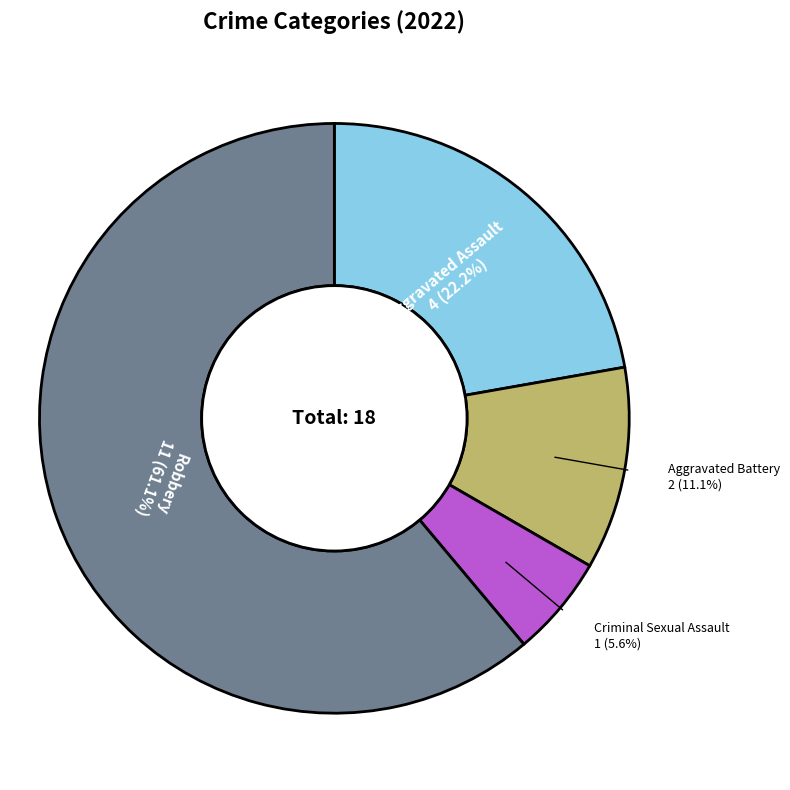

Which slice represents more than half of the pie?

Robbery